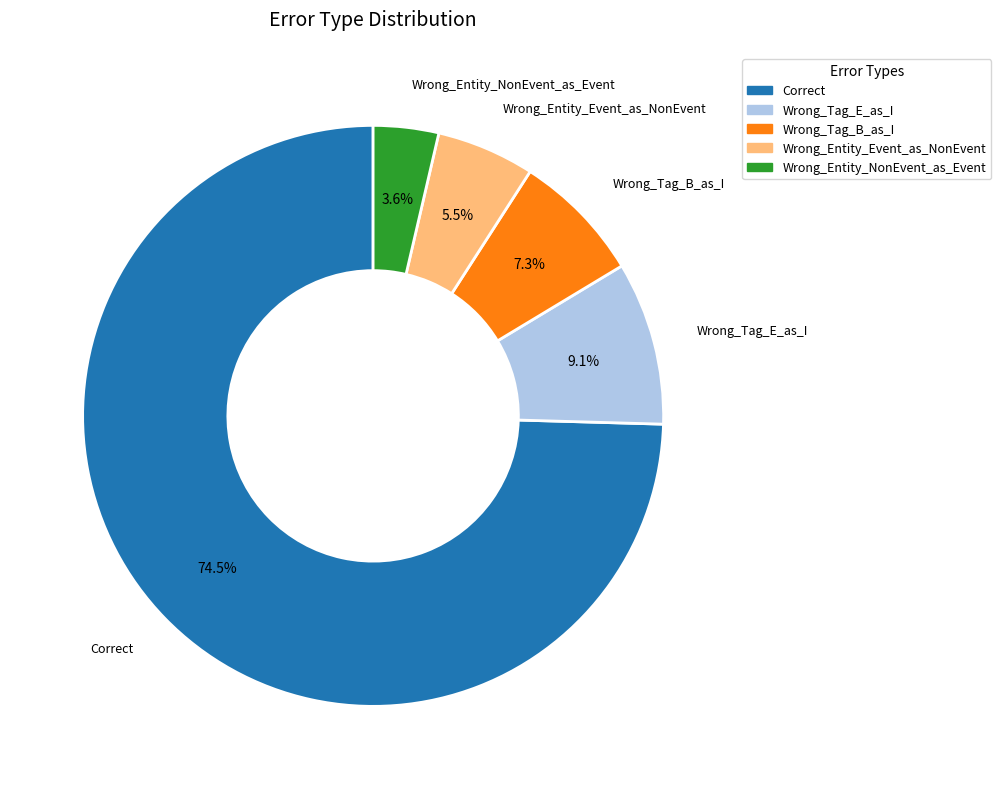

How many slices are in this pie chart?

5